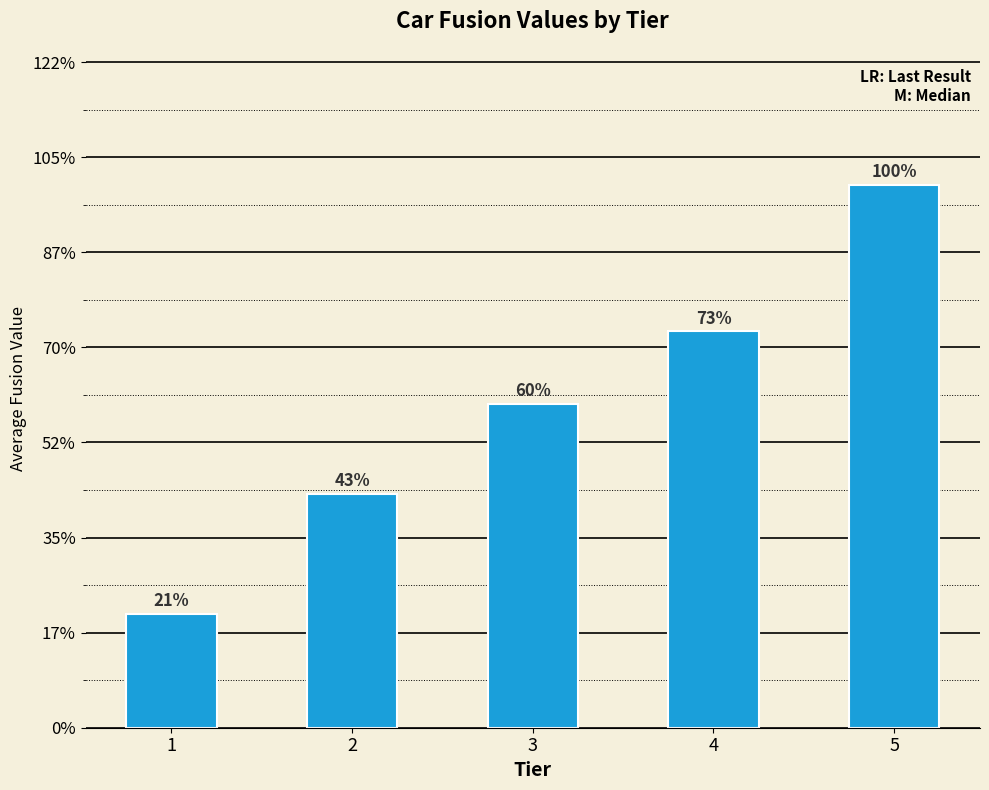

Is it true that the value at 2 is 29.1?

False